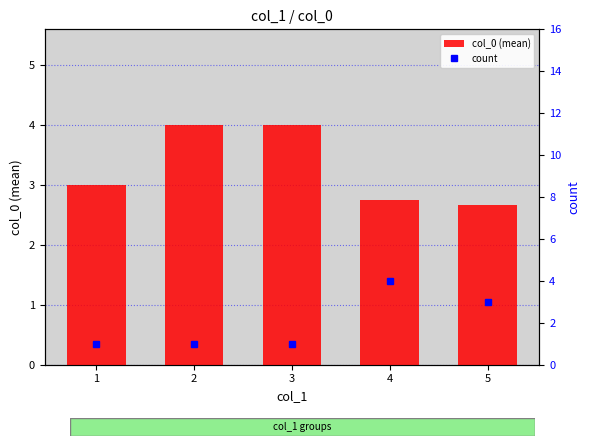

Which series has the largest total across all categories?

col_0 (mean)